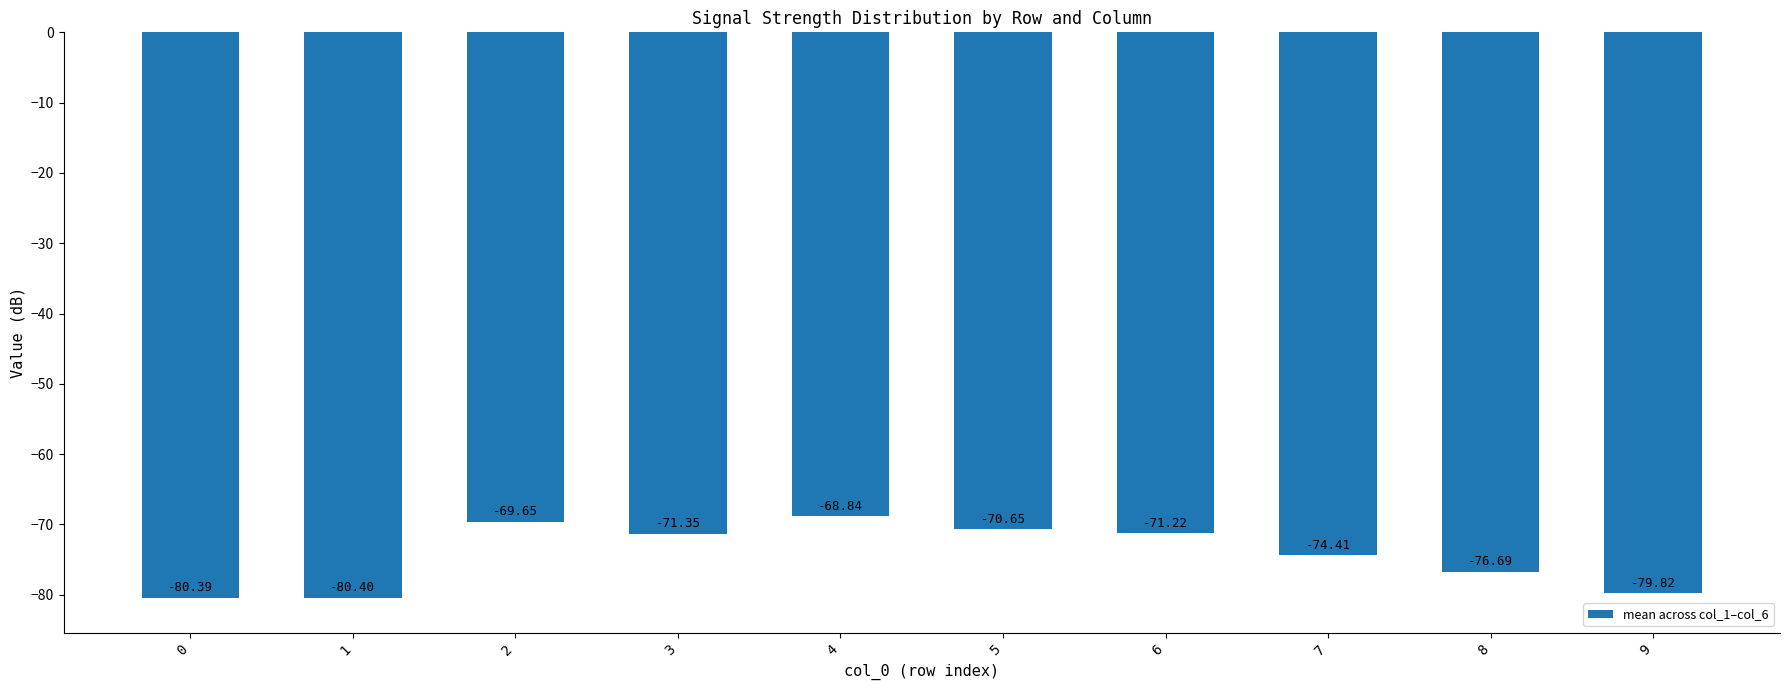

Between 7 and 8, which is larger?

7